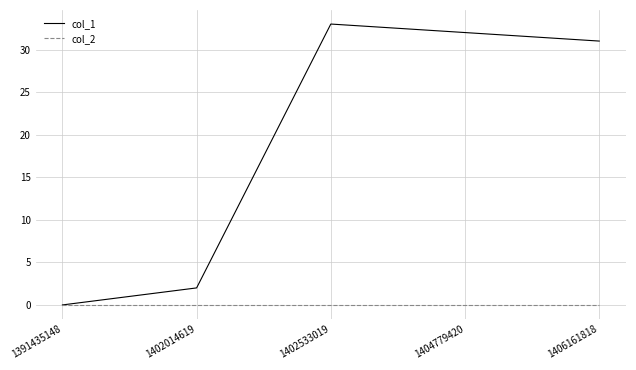

Which series changed the most between 1404779420 and 1406161818?

col_1